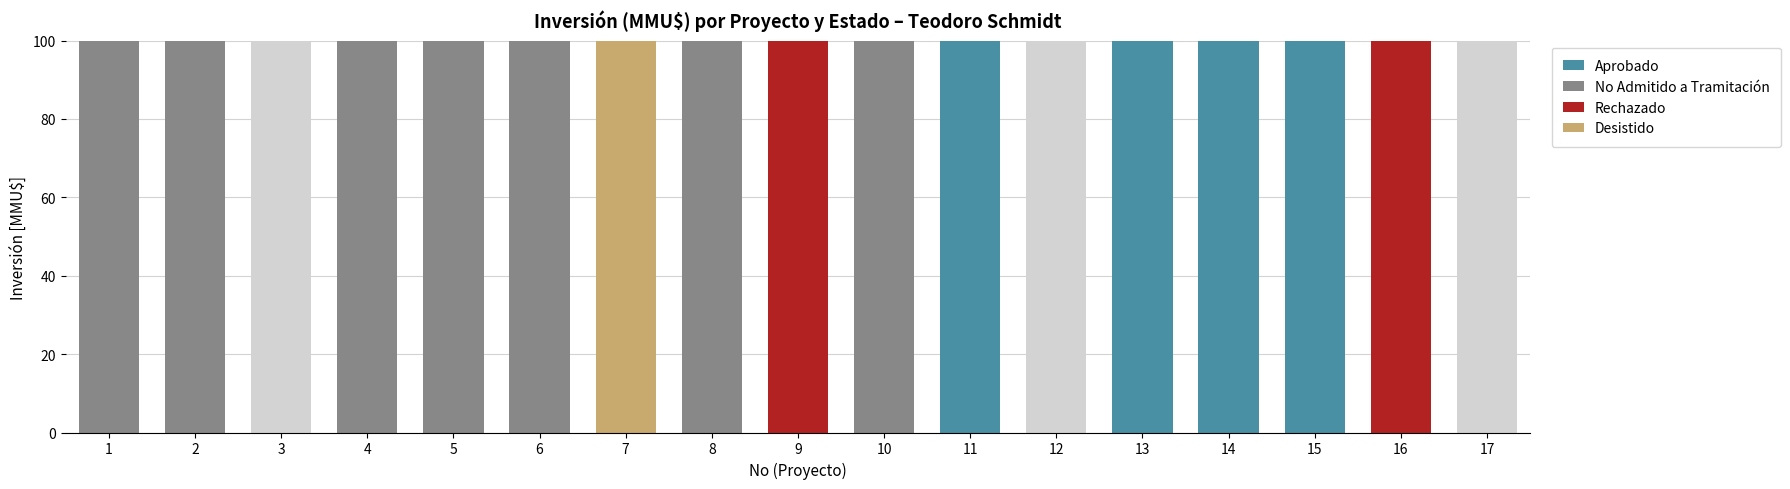

Does the chart contain stacked bars?

No